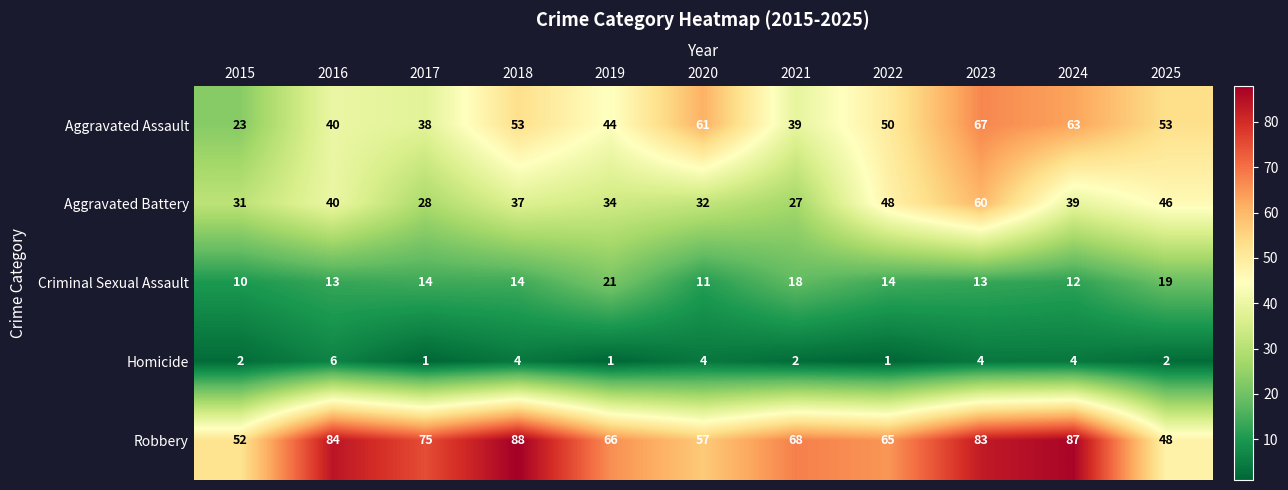

Which category has the highest value across all series?

2018